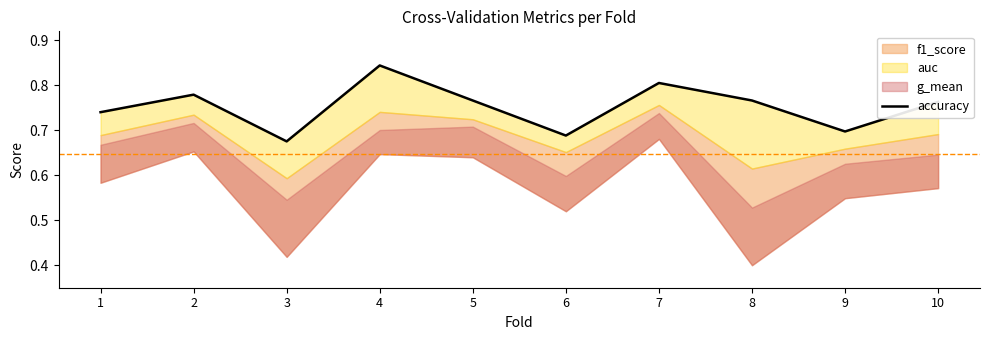

What is the sum of all values?

7.5